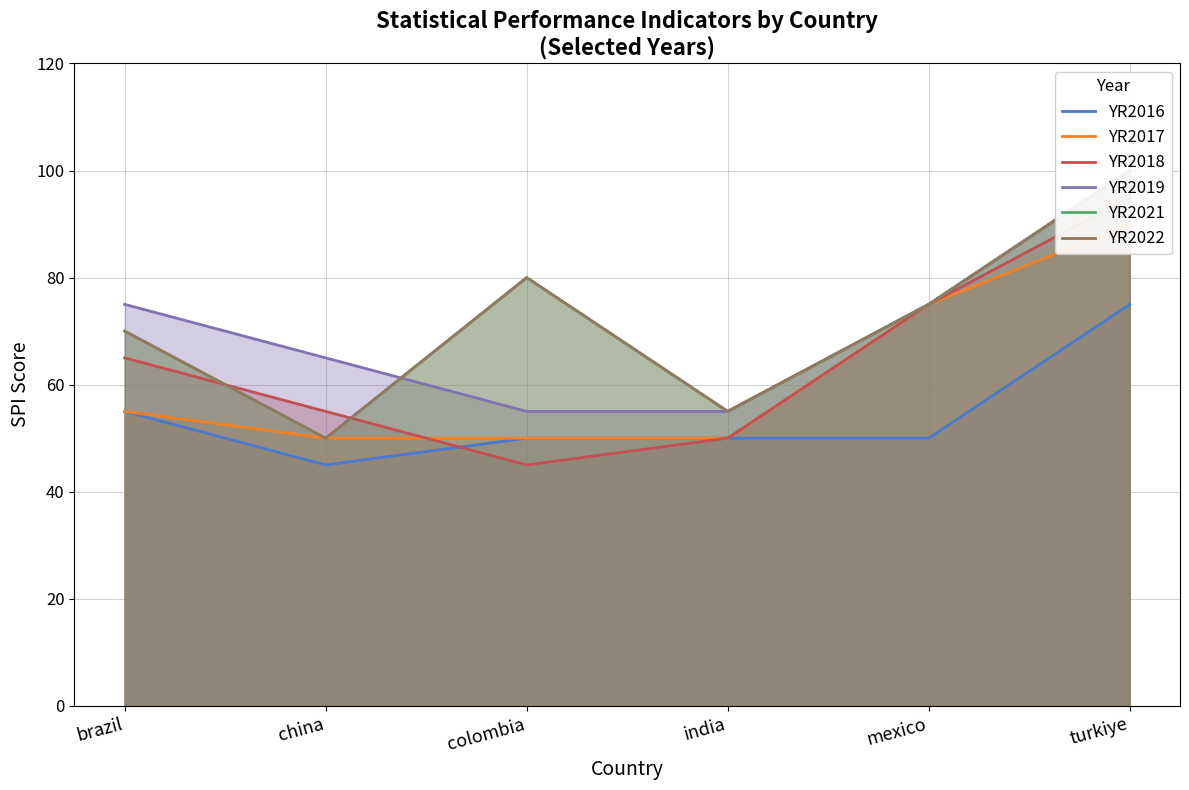

What are all the series names shown in the legend?

YR2016, YR2017, YR2018, YR2019, YR2021, YR2022